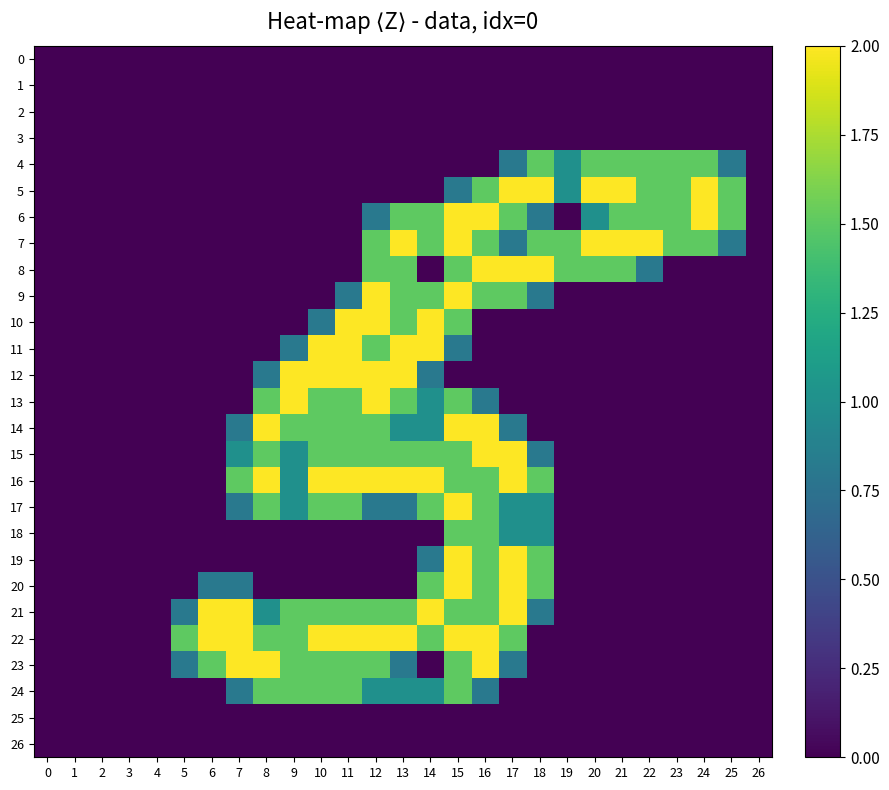

Which series has the largest range (max minus min)?

5